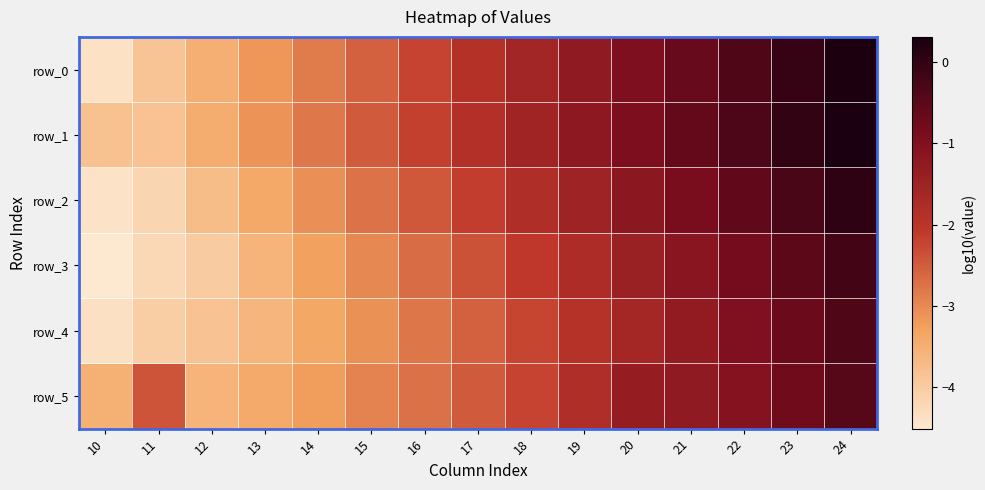

Between 24 and 17, which is larger?

24